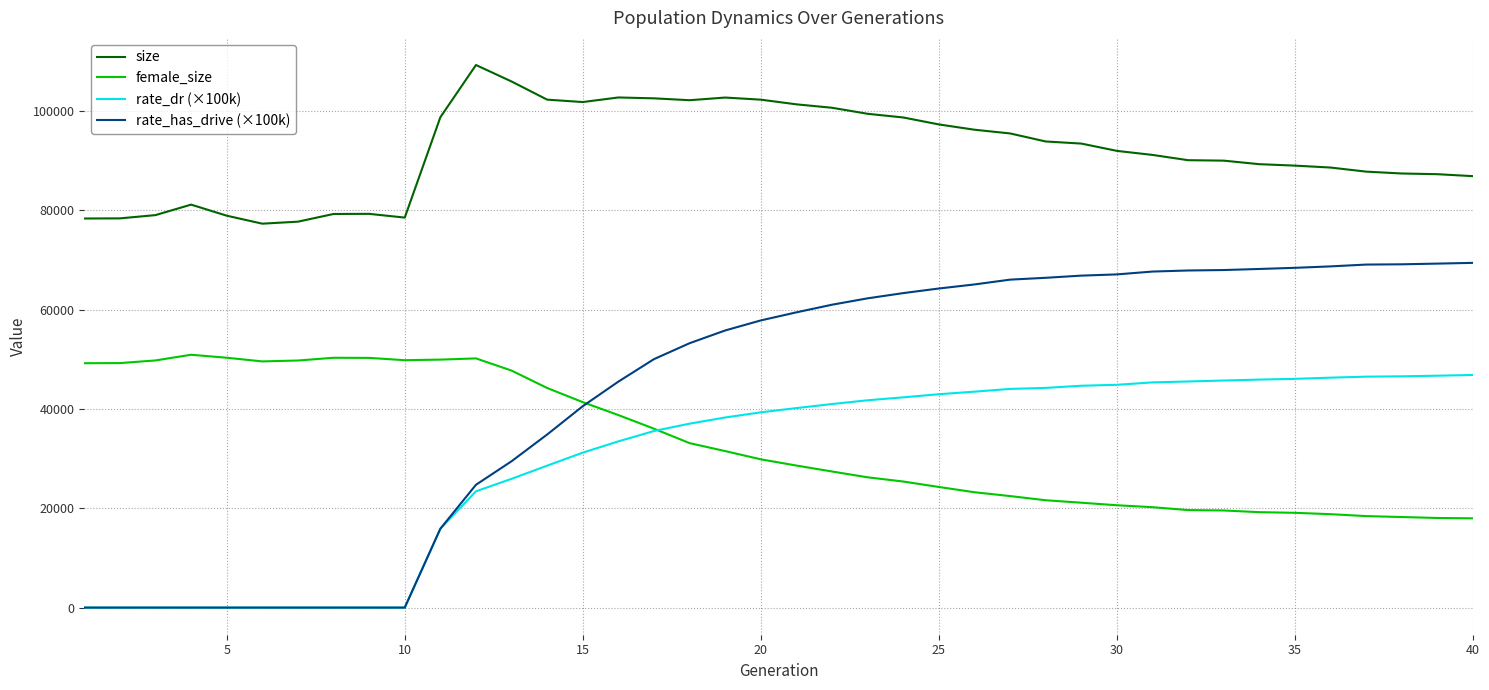

True or false: female_size and size cross at least once.

False